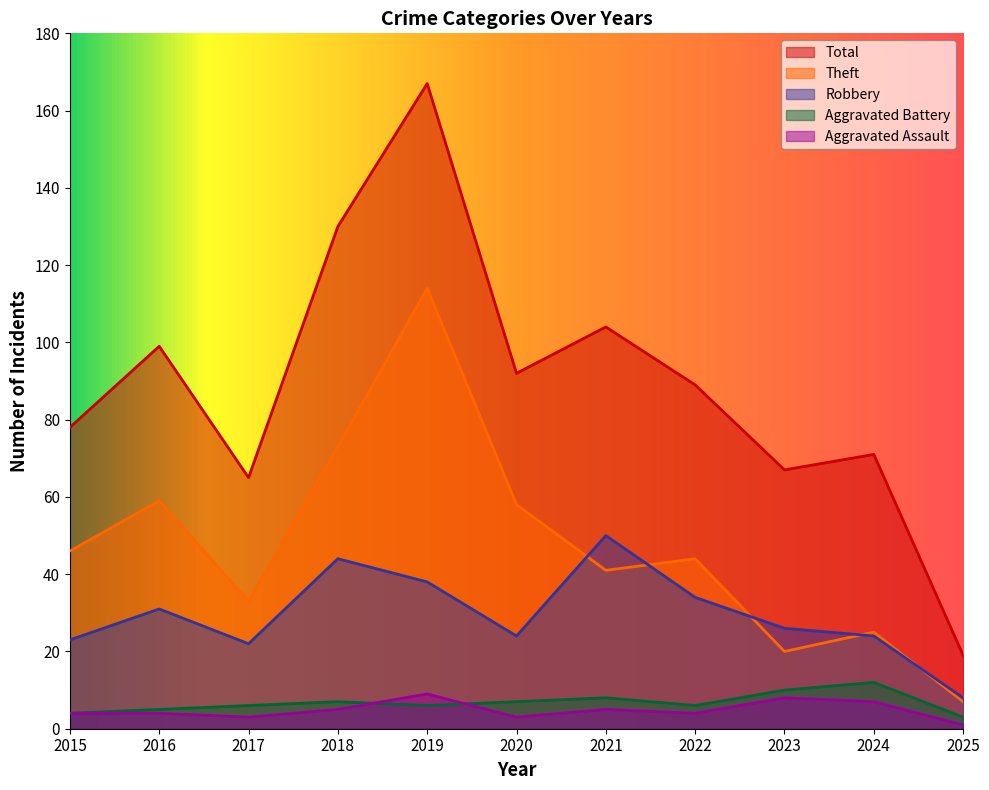

What is the difference between the highest and lowest values at 2023?

59